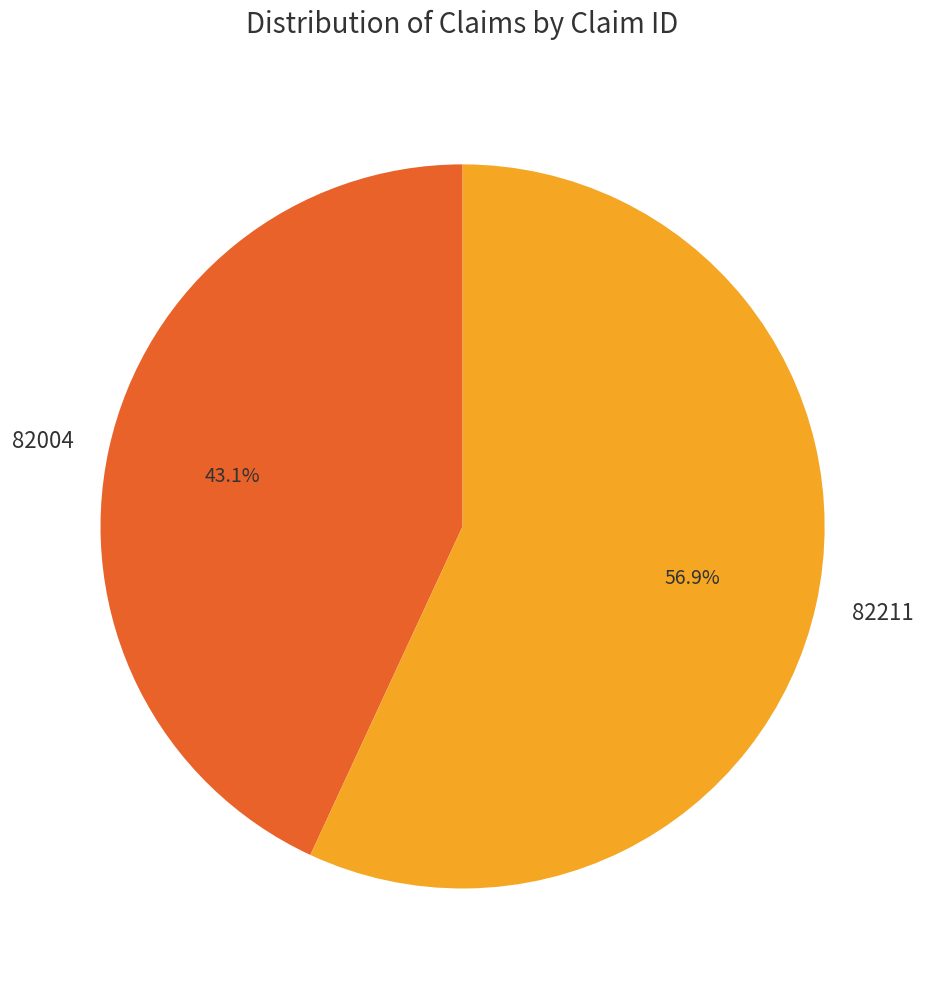

What percentage is NOT represented by 82004?

56.9%